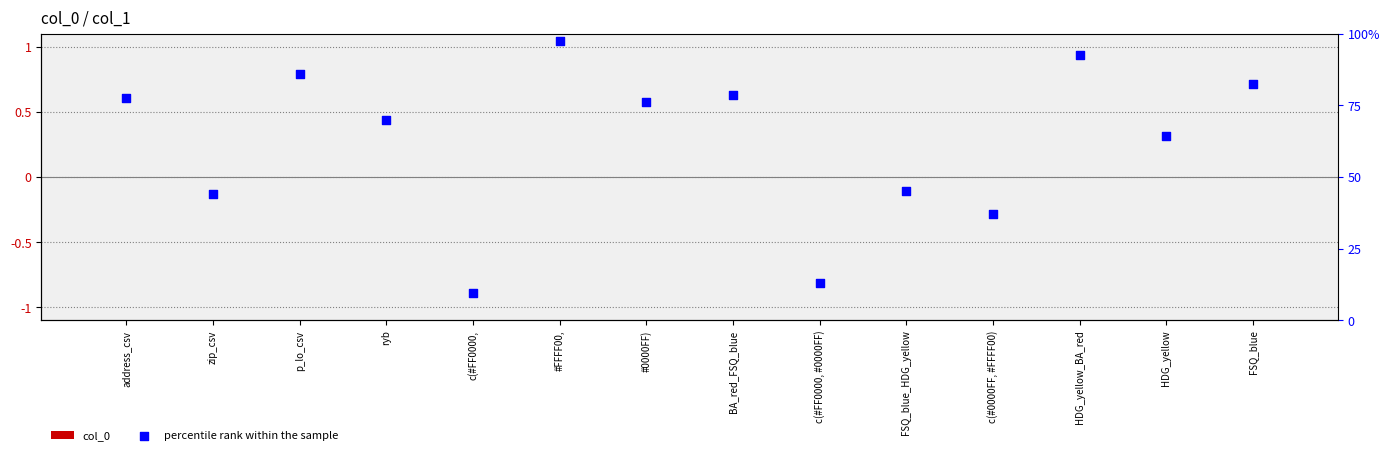

At how many categories does at least one series exceed 13?

12